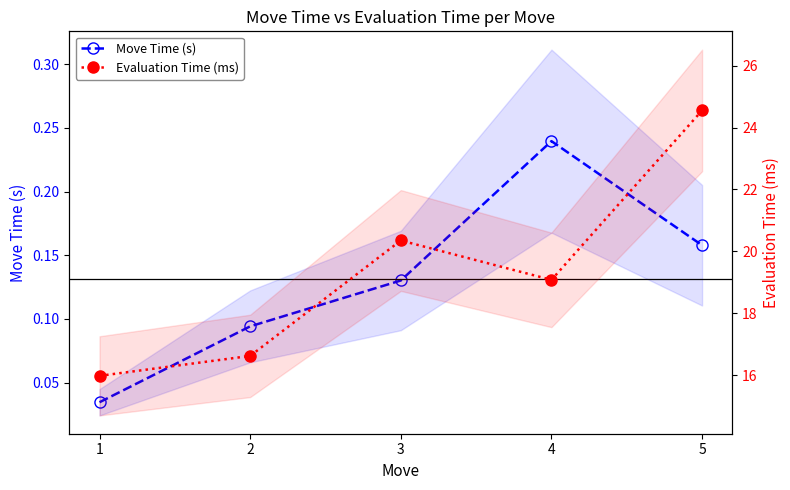

Is it true that Evaluation Time (ms) equals 16.0 at 1?

True